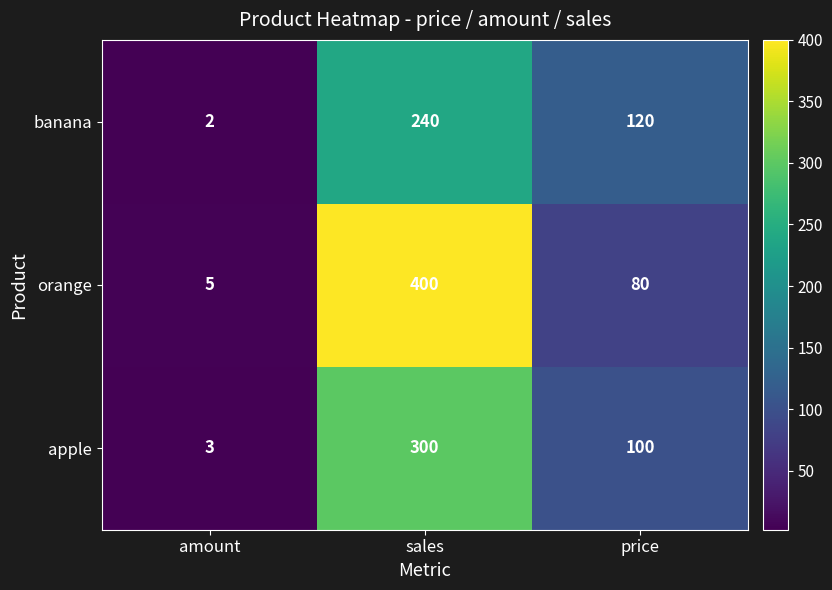

The value of banana at sales is 59. True or false?

False